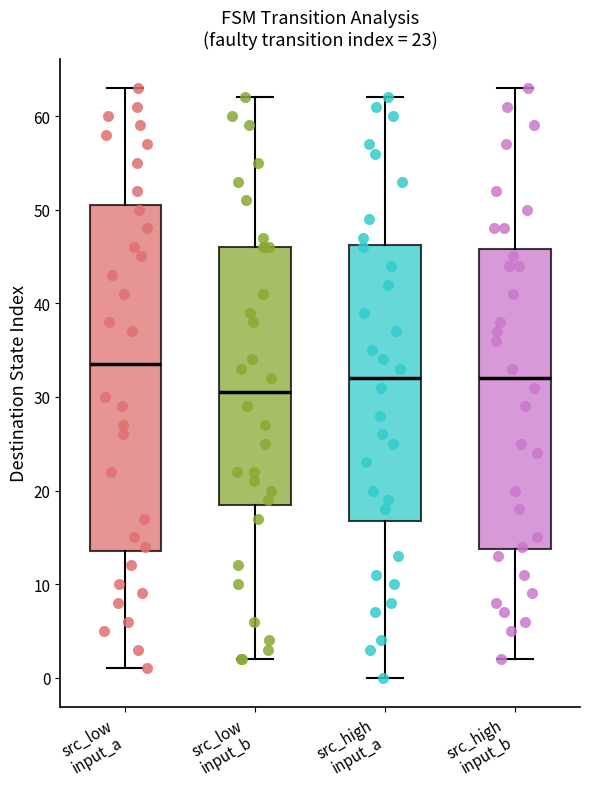

Which box is the tallest, from its lower edge to its upper edge?

src_low input_a